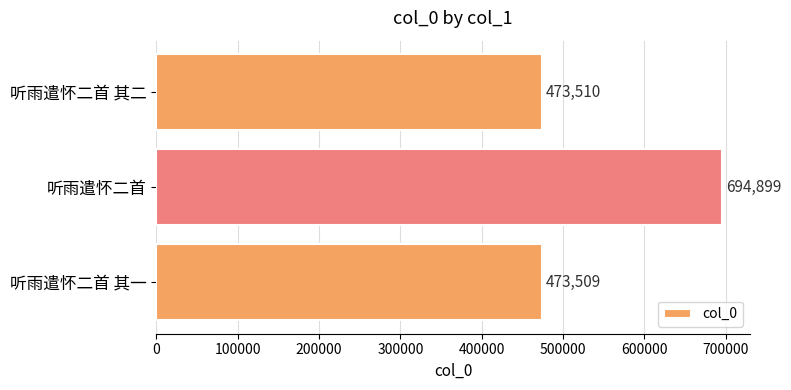

What is the change in value from 听雨遣怀二首 其一 to 听雨遣怀二首 其二?

+1